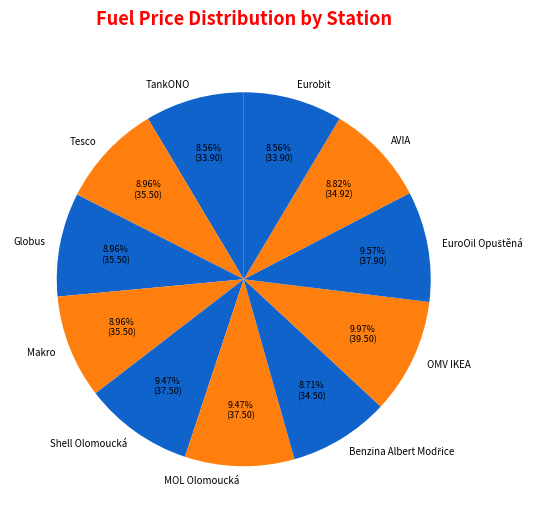

Between OMV IKEA and TankONO, which is larger?

OMV IKEA